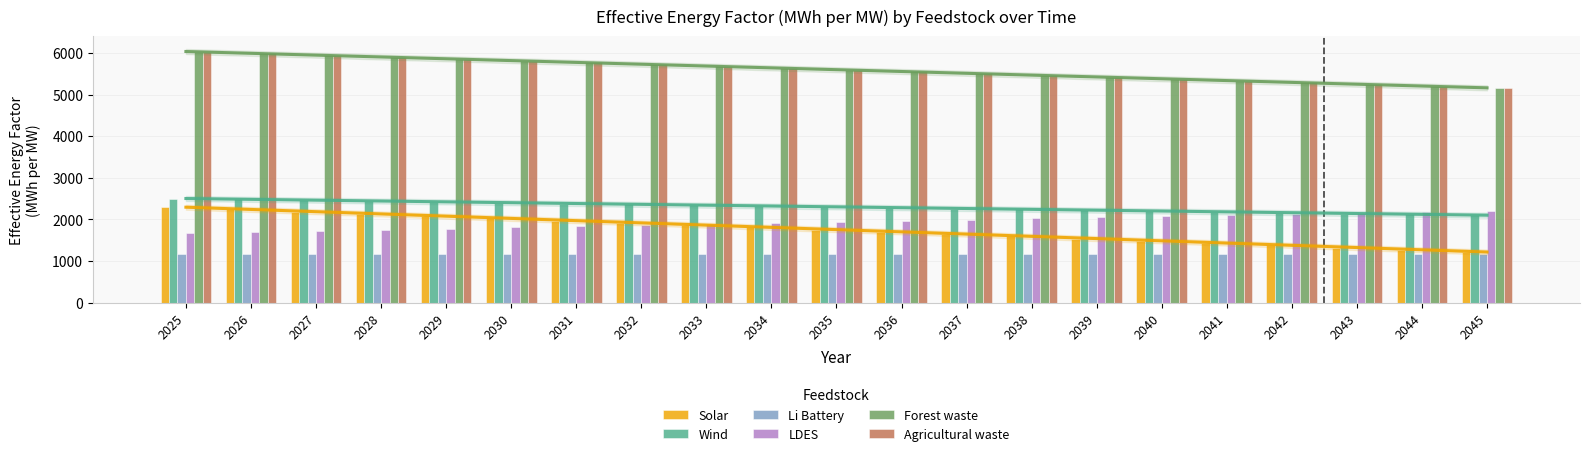

Is the value of LDES at 2032 greater than the value of Solar at 2025?

No